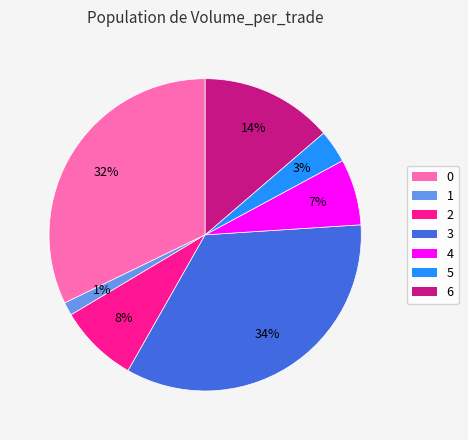

To the nearest percent, what percentage of the pie is 4?

7%